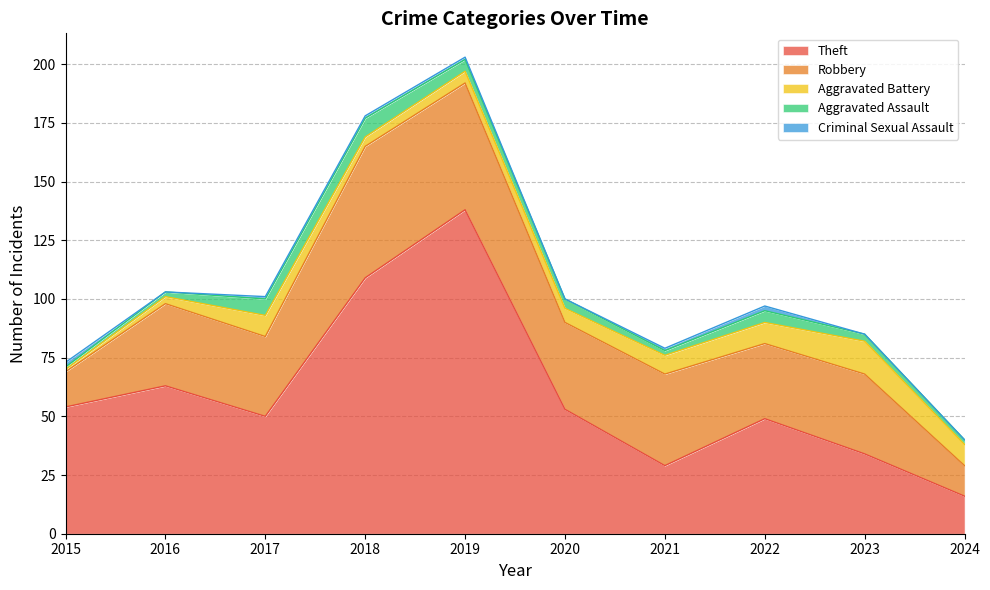

What is the sum of all Aggravated Battery values?

68